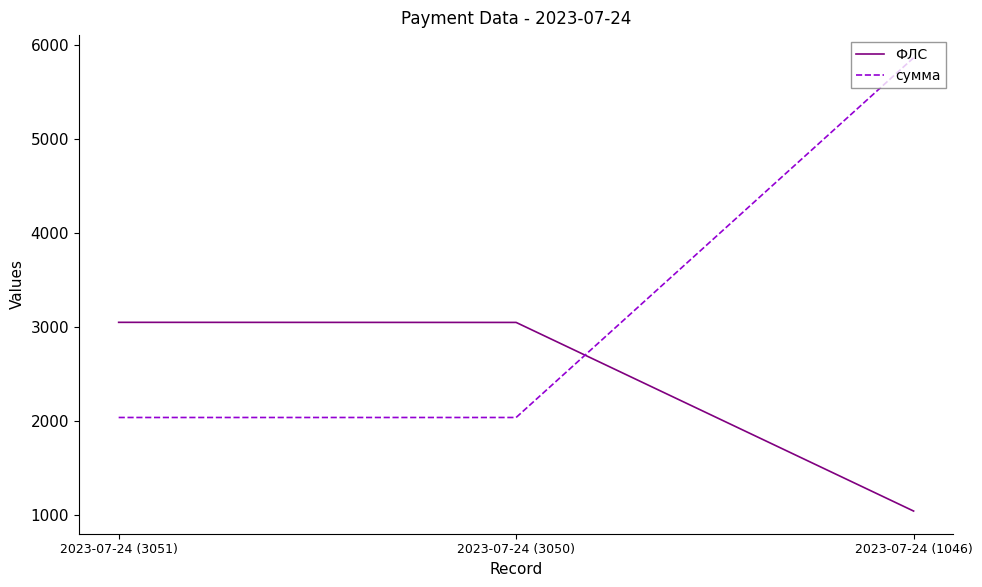

What is the difference between the highest and lowest values at 2023-07-24 (3050)?

1009.9